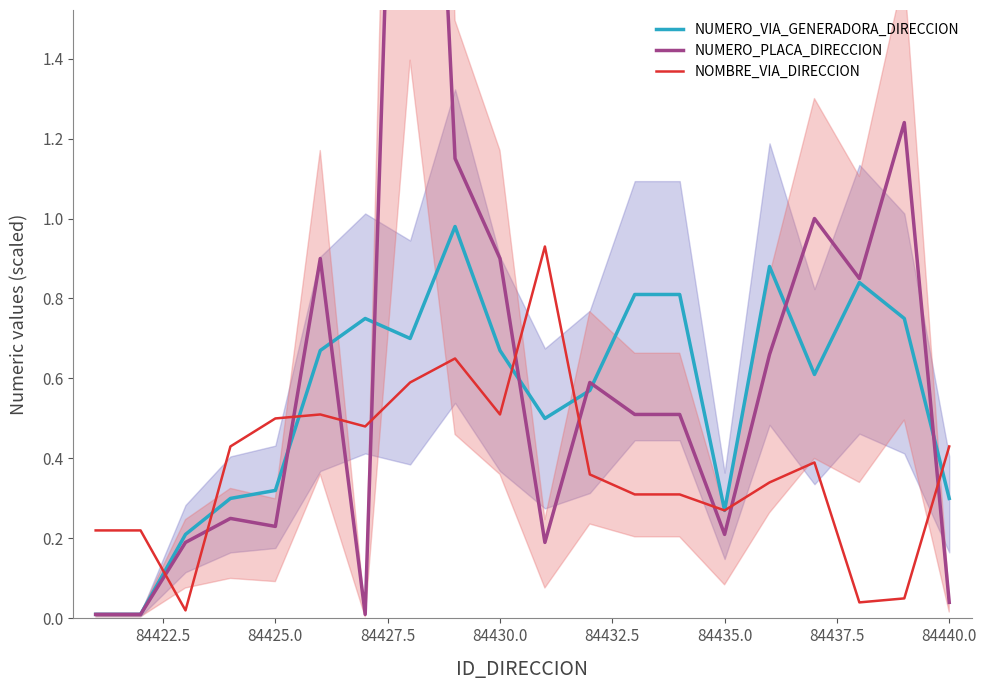

Rank the series by their average value, from lowest to highest.

NOMBRE_VIA_DIRECCION, NUMERO_VIA_GENERADORA_DIRECCION, NUMERO_PLACA_DIRECCION